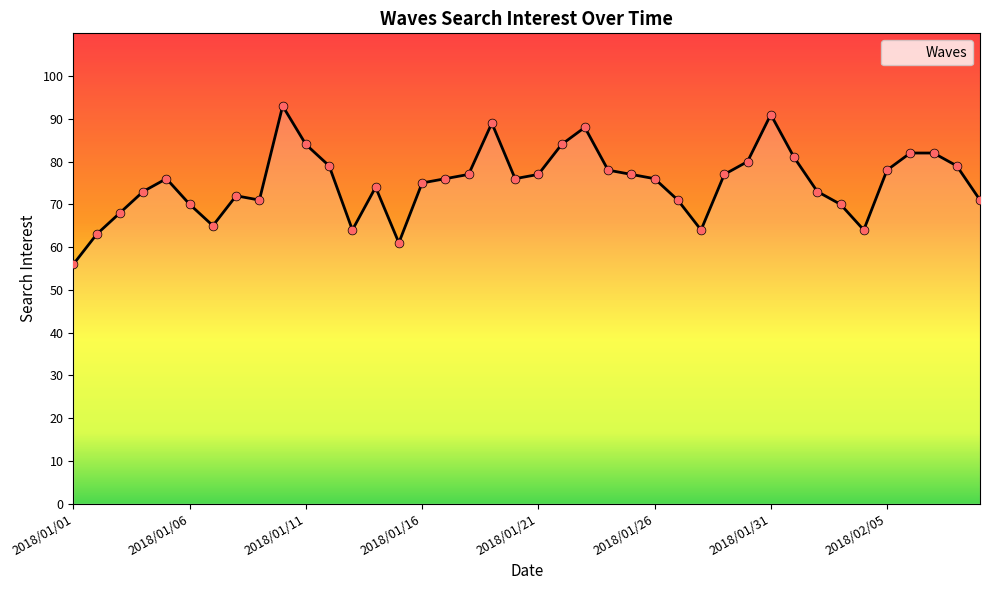

What is the minimum value shown in the chart?

56